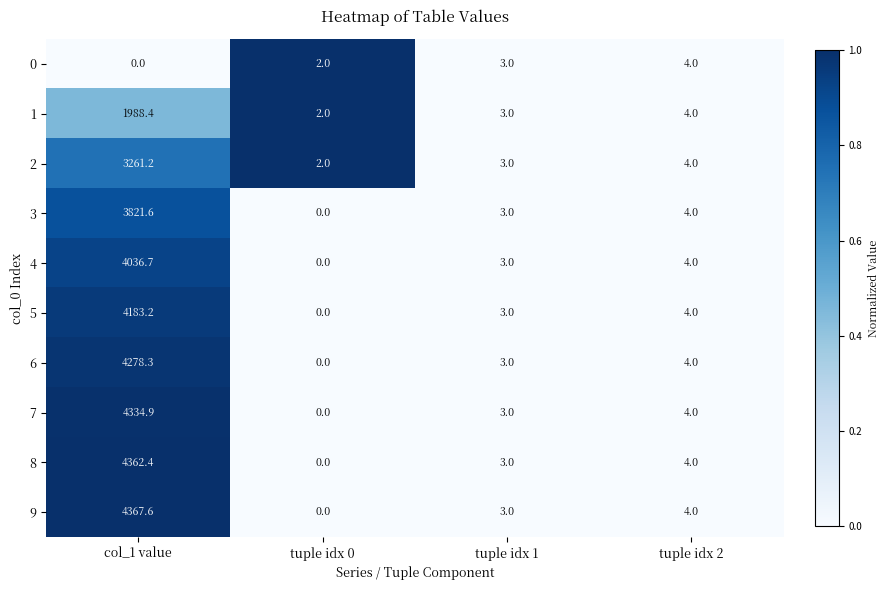

Which series has the largest range (max minus min)?

9